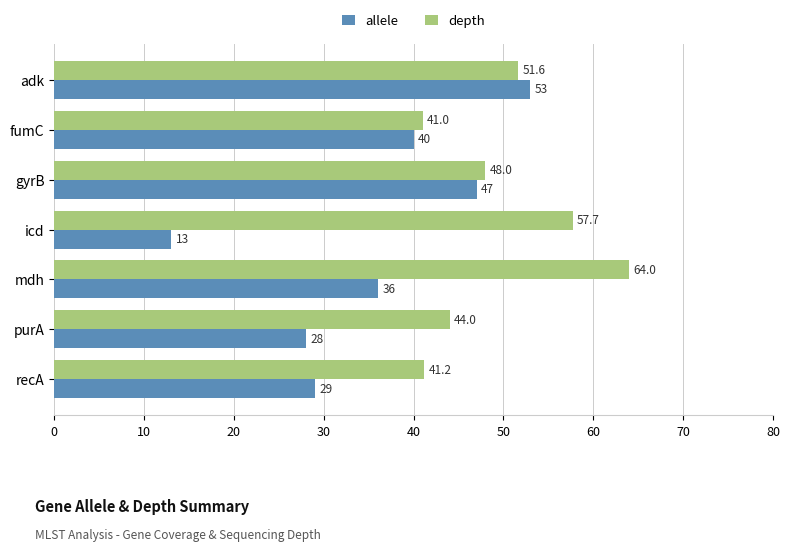

Which category has the lowest value across all series?

icd